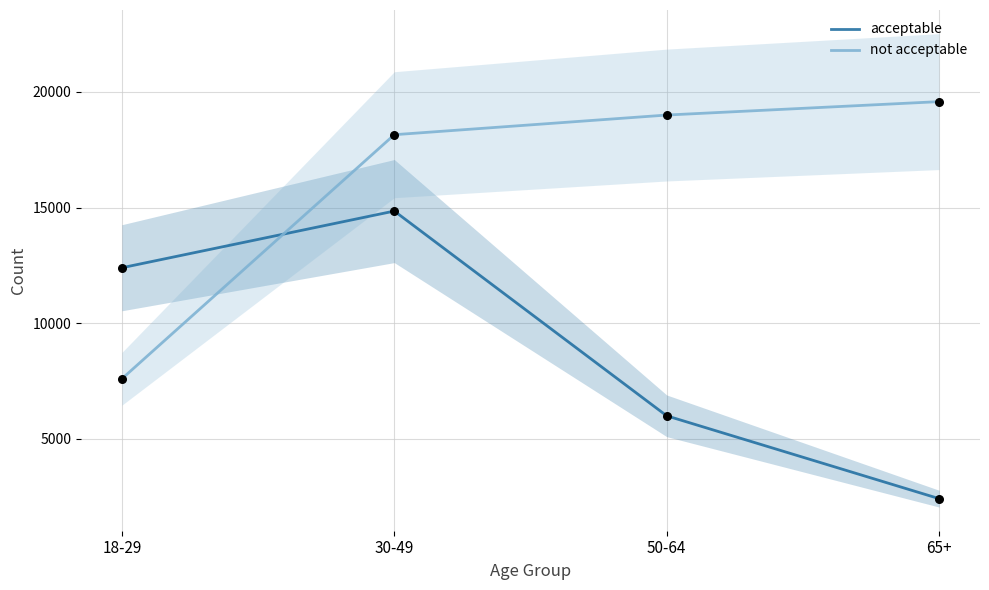

Is the value of not acceptable at 65+ greater than the value of acceptable at 30-49?

Yes